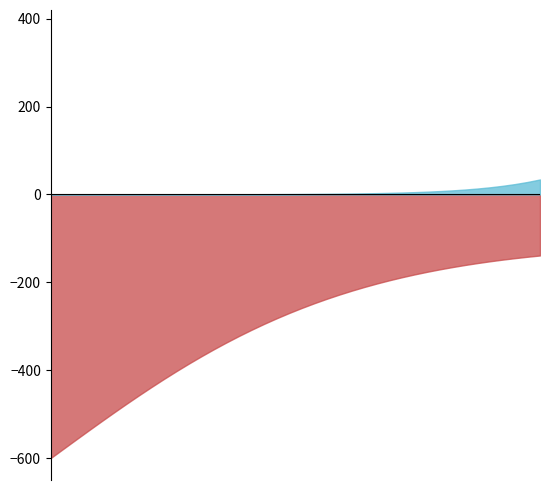

True or false: D and C intersect in this chart.

False